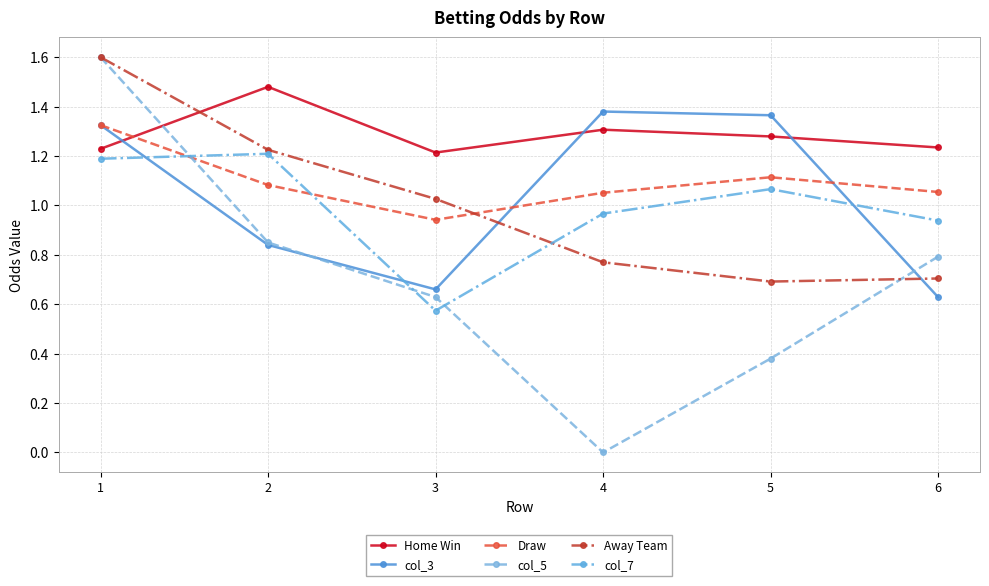

Where do Away Team and col_7 first cross each other?

3 and 4